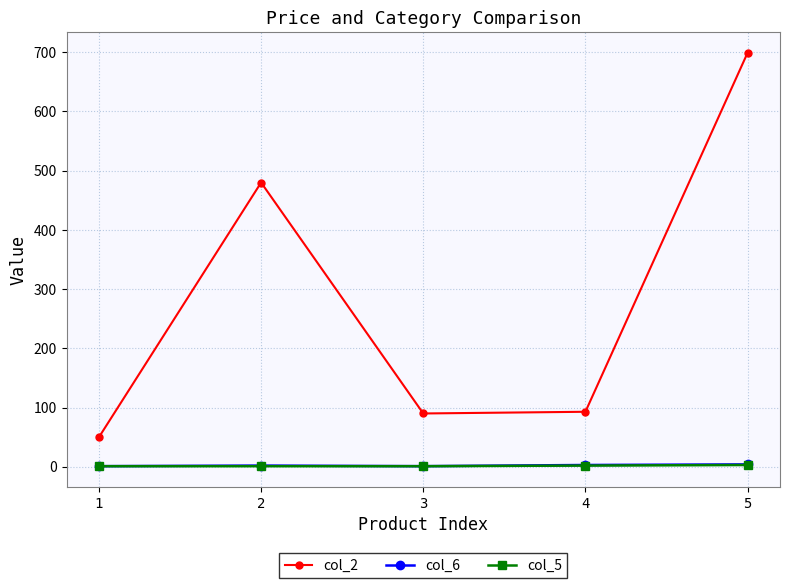

What is the value of the col_2 point at the 2nd from the left?

480.0